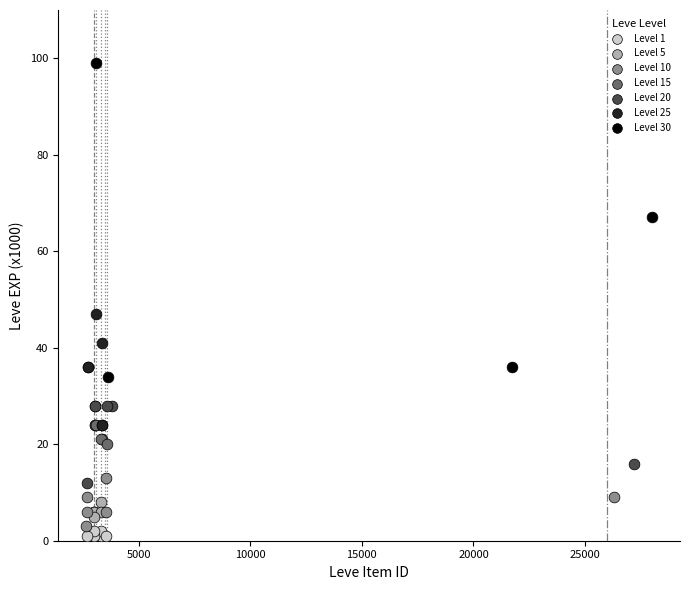

What are all the series names shown in the legend?

Level 1, Level 5, Level 10, Level 15, Level 20, Level 25, Level 30